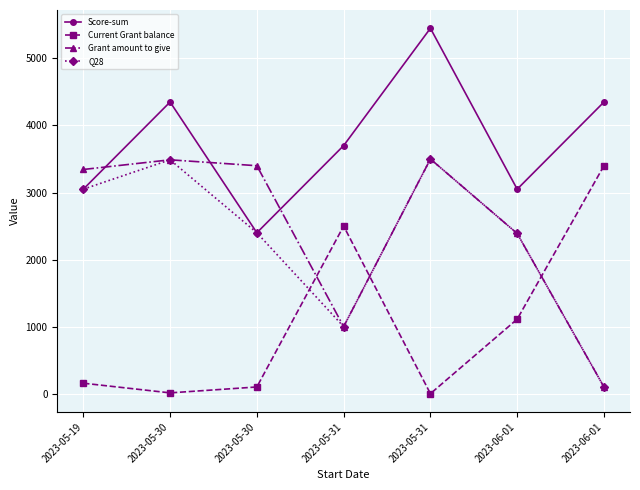

After their last crossing, which series has the higher values: Grant amount to give or Current Grant balance?

Current Grant balance